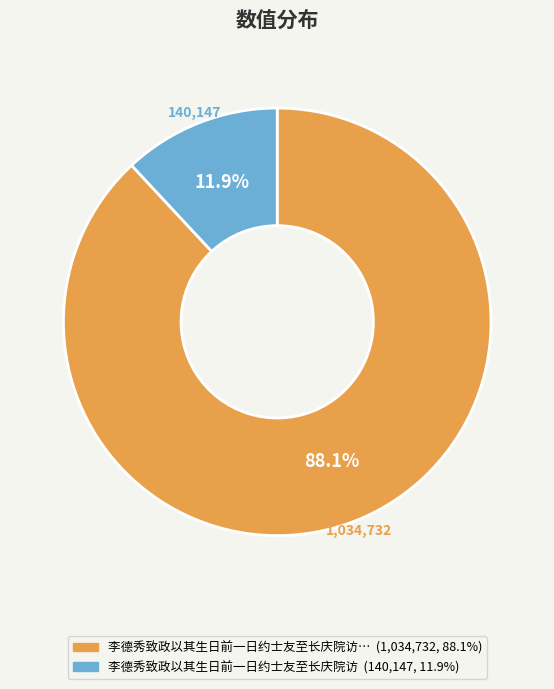

Is there any slice that represents more than half of the pie?

Yes